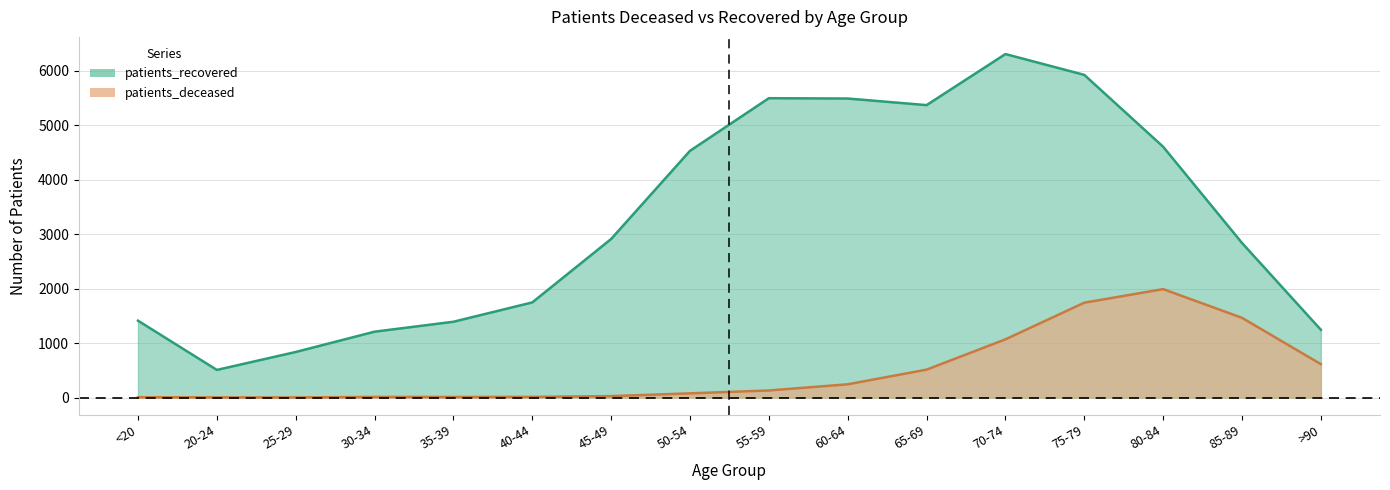

Rank the series by their average value, from lowest to highest.

patients_deceased, patients_recovered